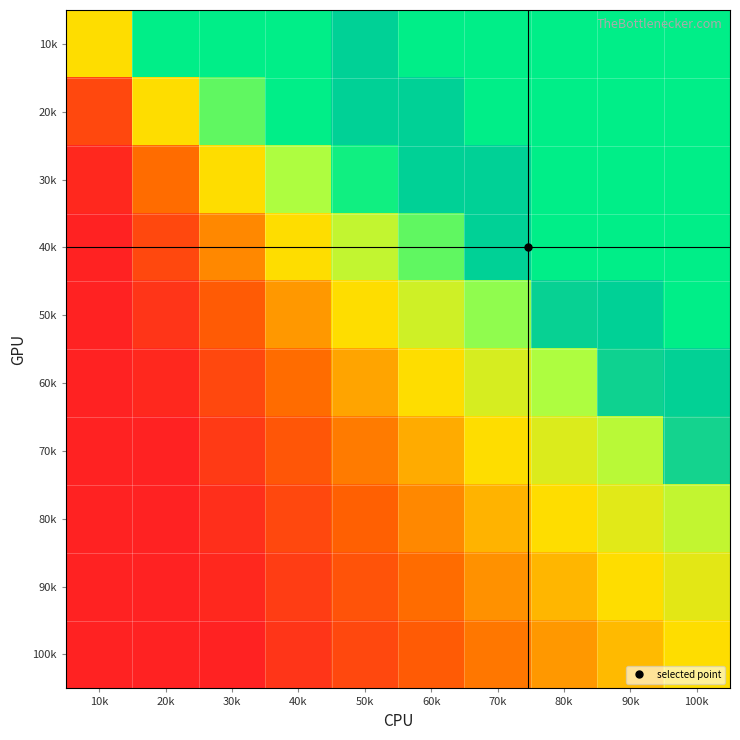

Count the number of data series in this chart.

10